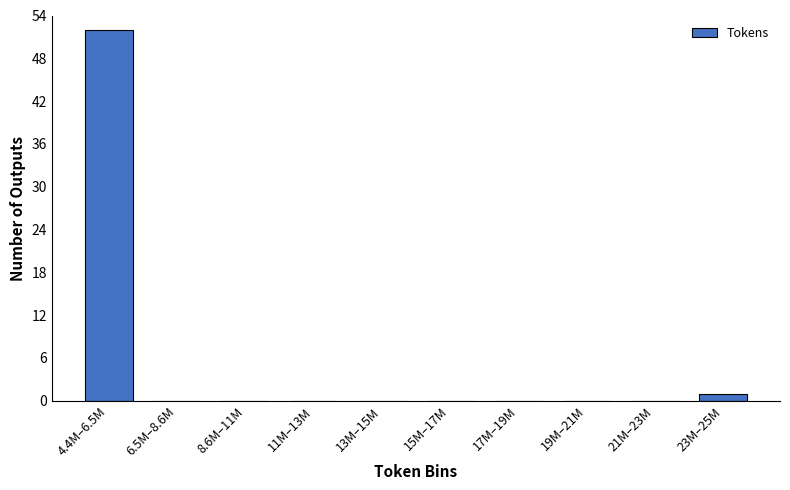

Reading right to left, list all the values displayed in this chart.

23M–25M=1	21M–23M=0	19M–21M=0	17M–19M=0	15M–17M=0	13M–15M=0	11M–13M=0	8.6M–11M=0	6.5M–8.6M=0	4.4M–6.5M=52